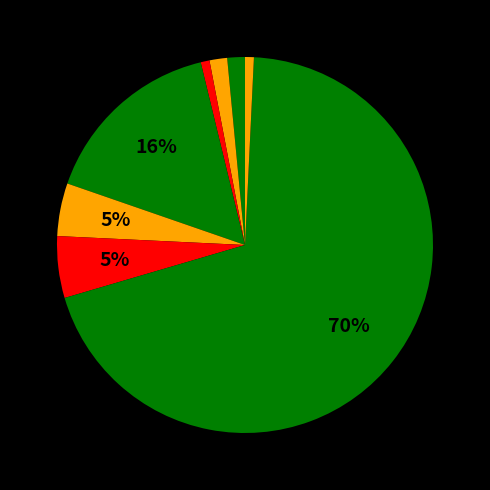

How many slices are in this pie chart?

8